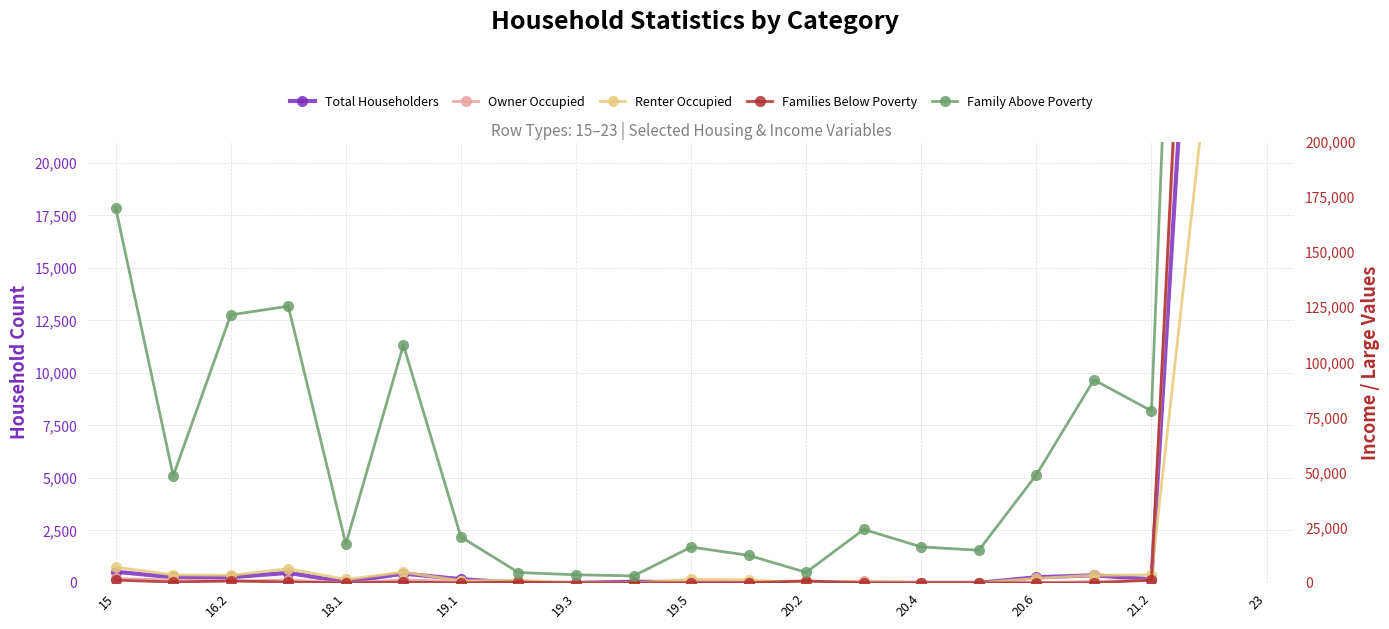

Which series has the widest spread of values?

Owner Occupied